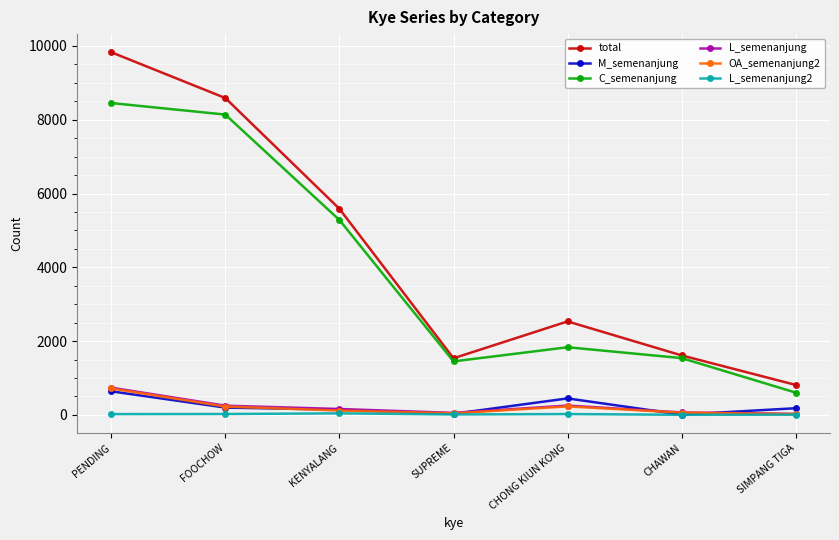

At which label does C_semenanjung first exceed 1834?

PENDING